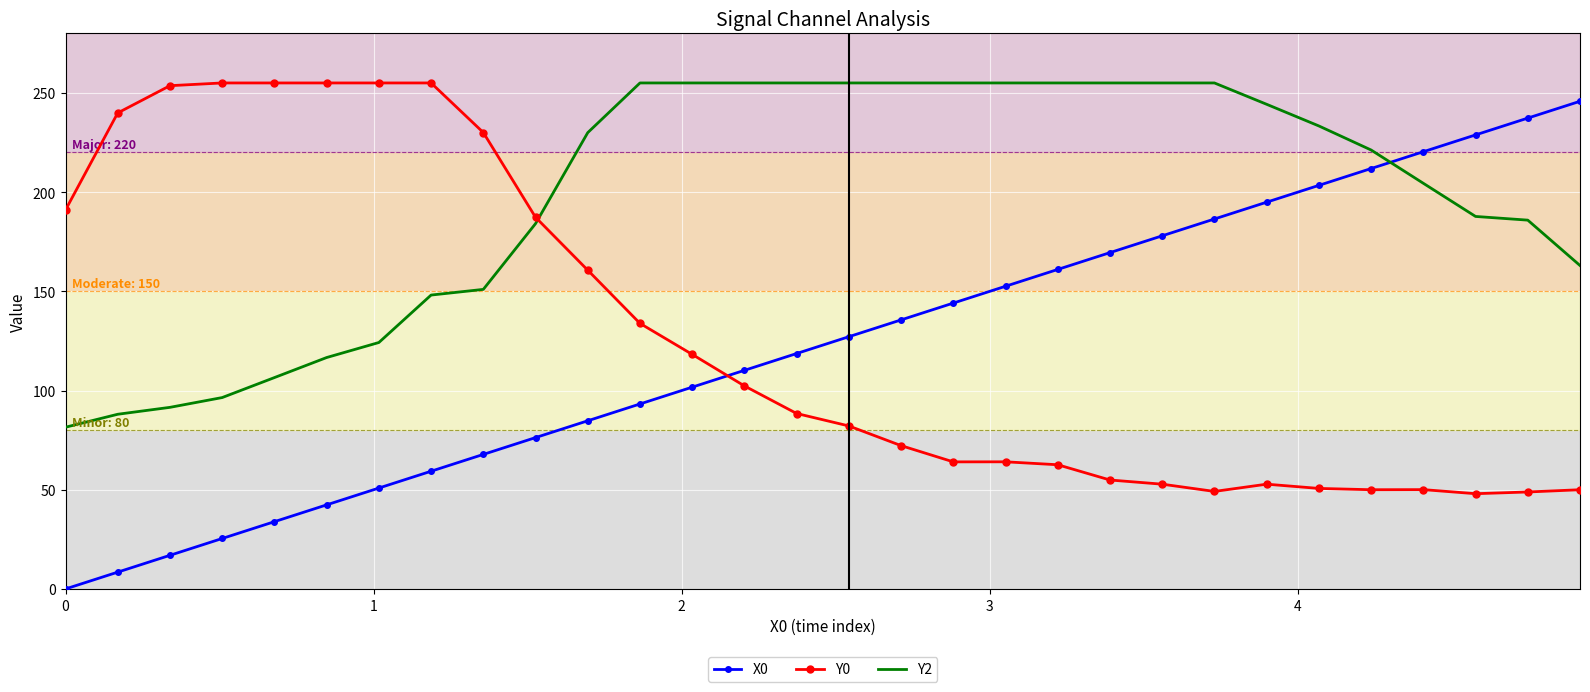

What is the maximum value shown in the chart?

255.0